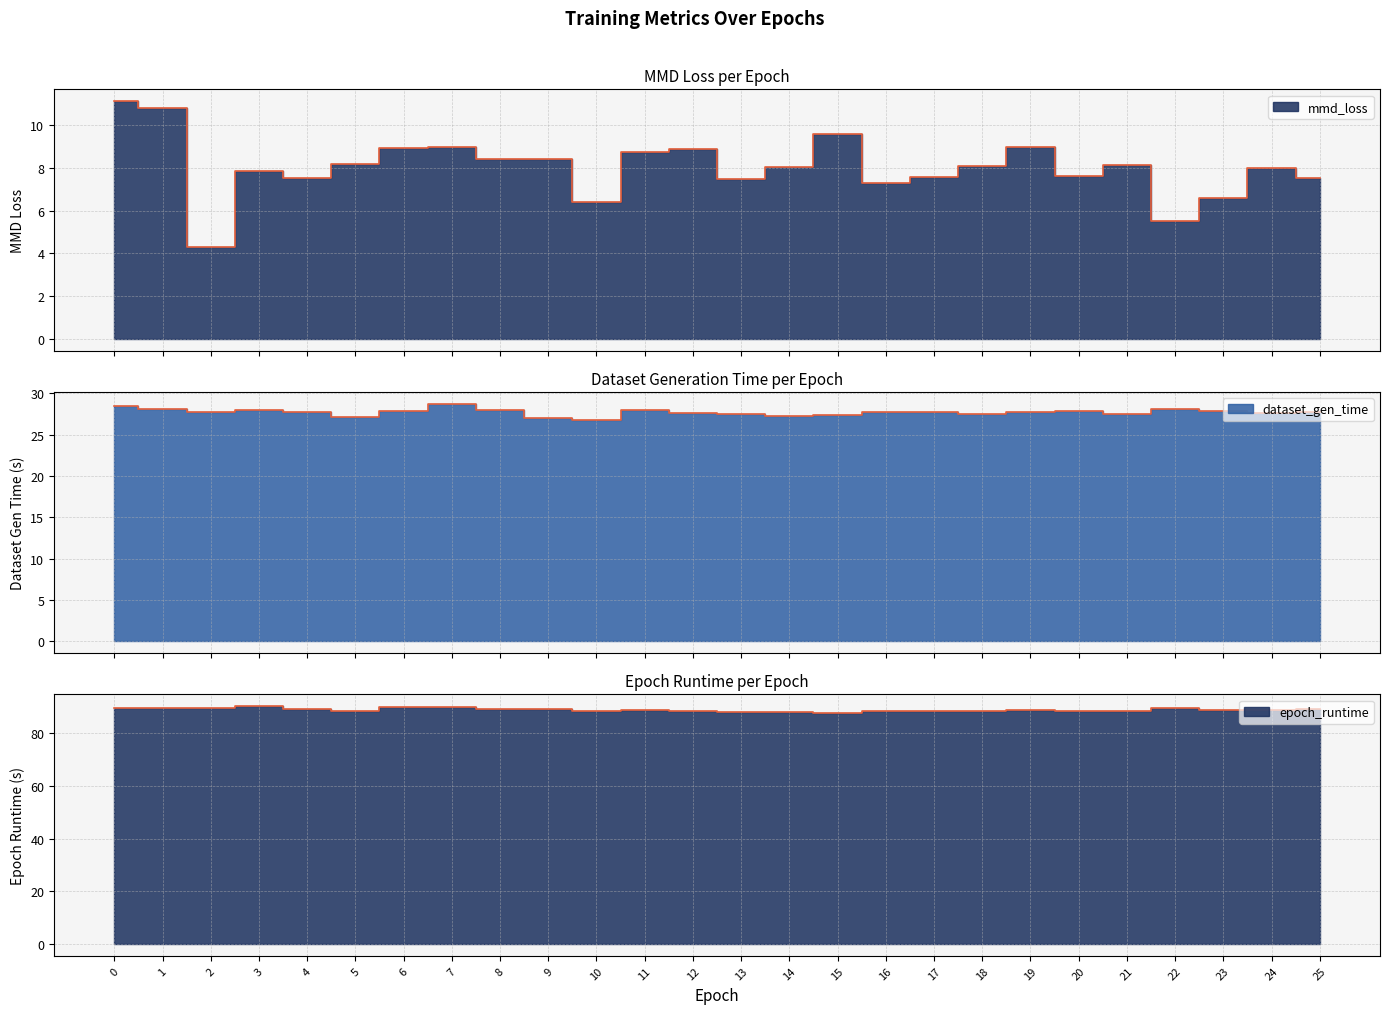

What is the value of the epoch_runtime point at the 4th from the left?

90.2